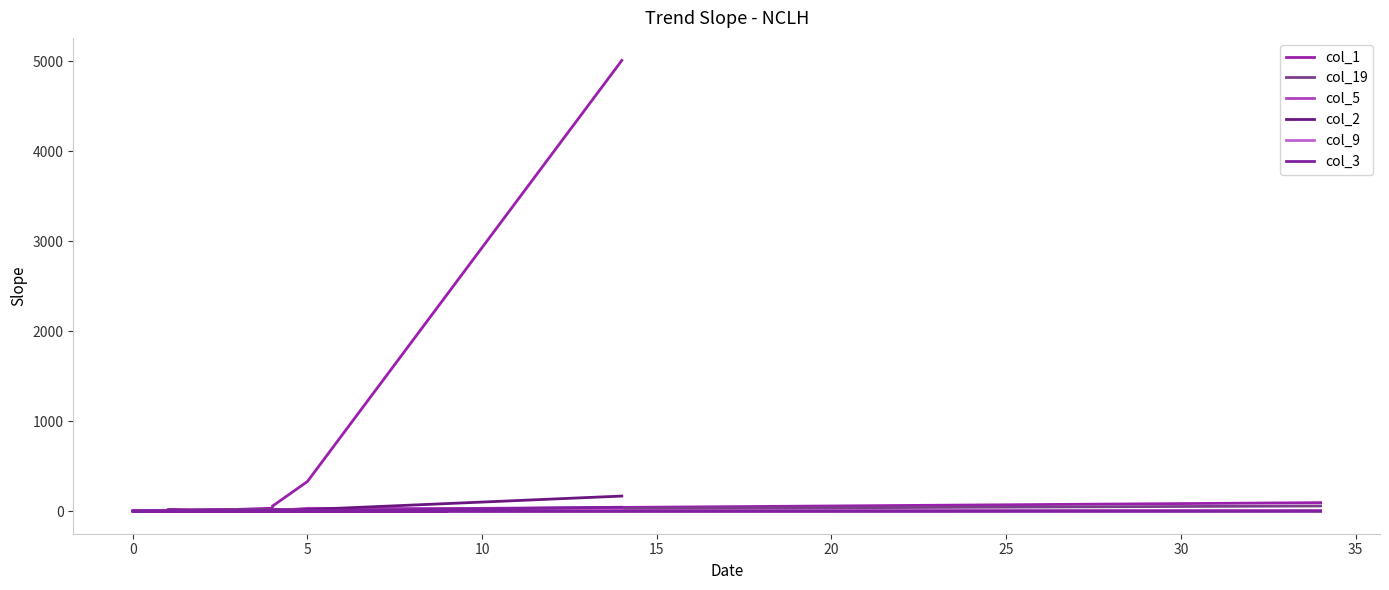

Is it true that col_1 equals 33 at 10?

True